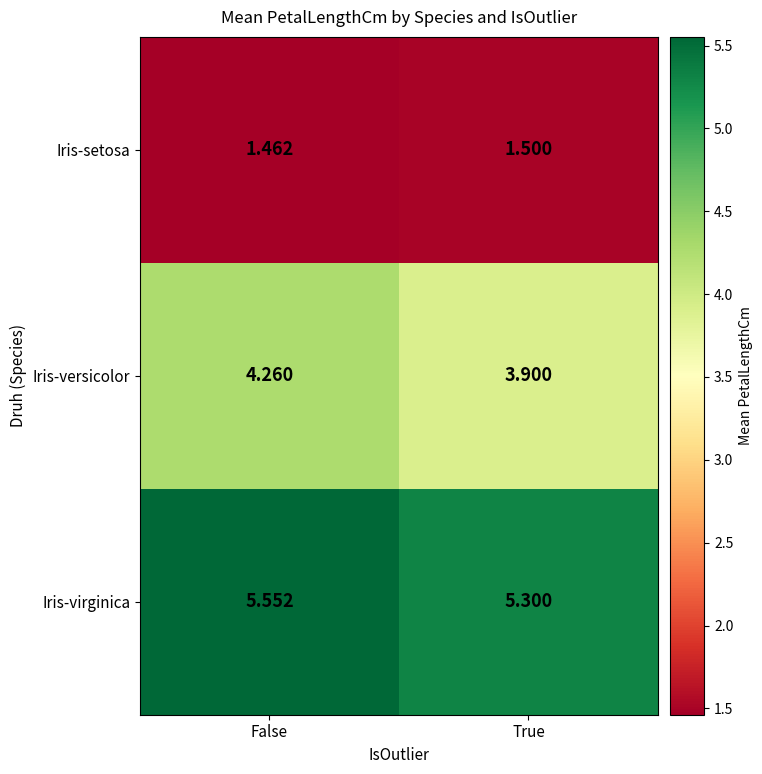

Which category has the highest value across all series?

False